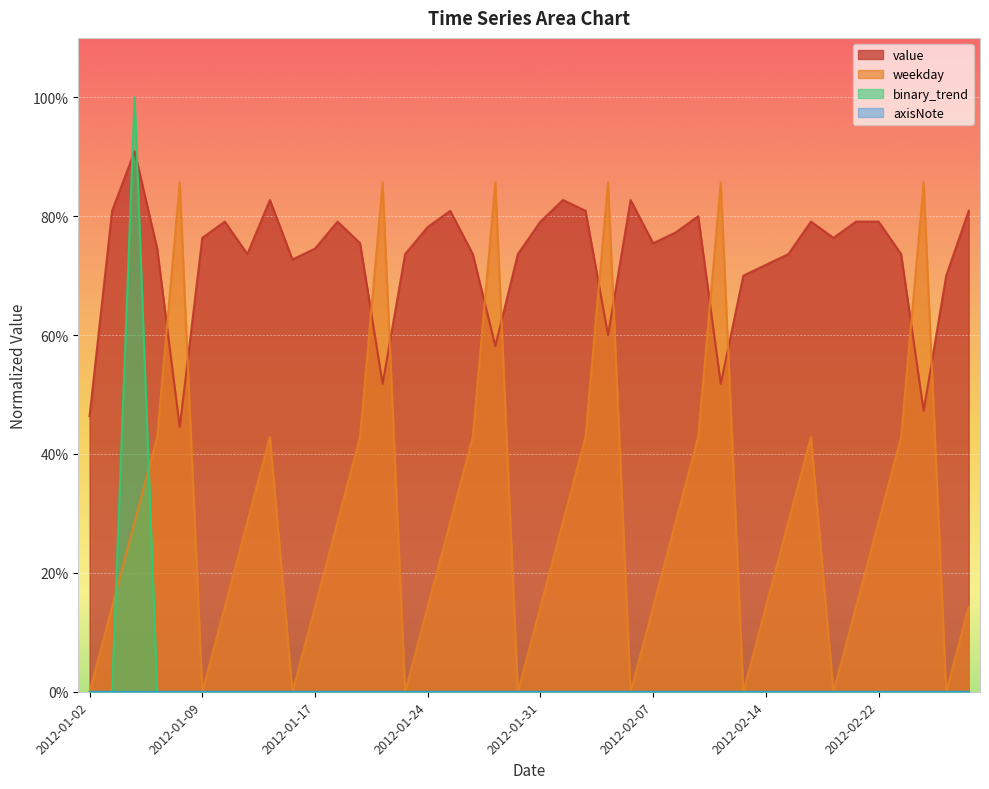

True or false: value and weekday cross at least once.

True